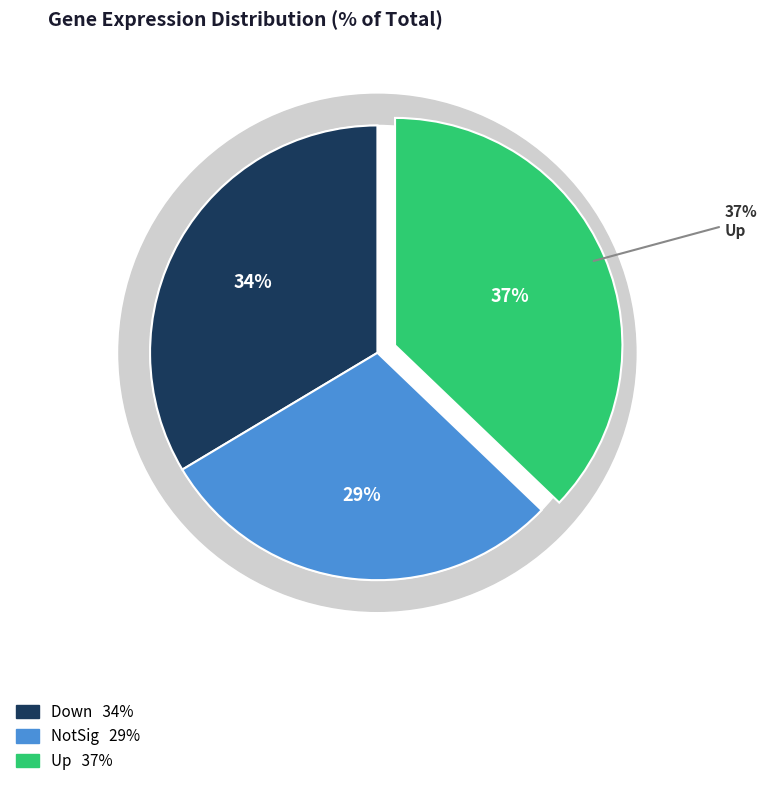

Rank the categories by value from highest to lowest.

Up, Down, NotSig